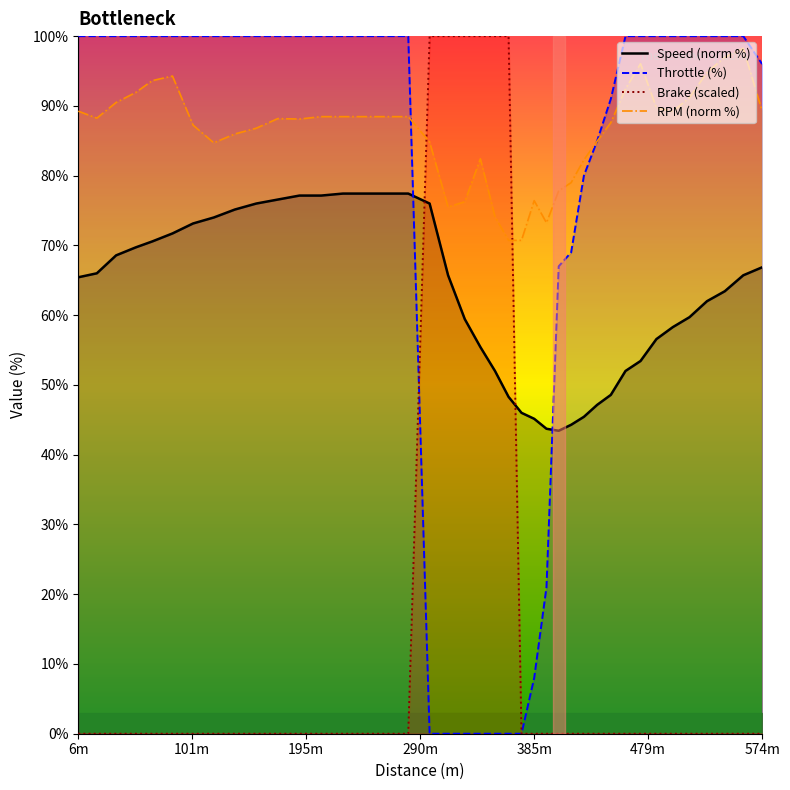

At which label does RPM (norm %) first exceed 88?

6m